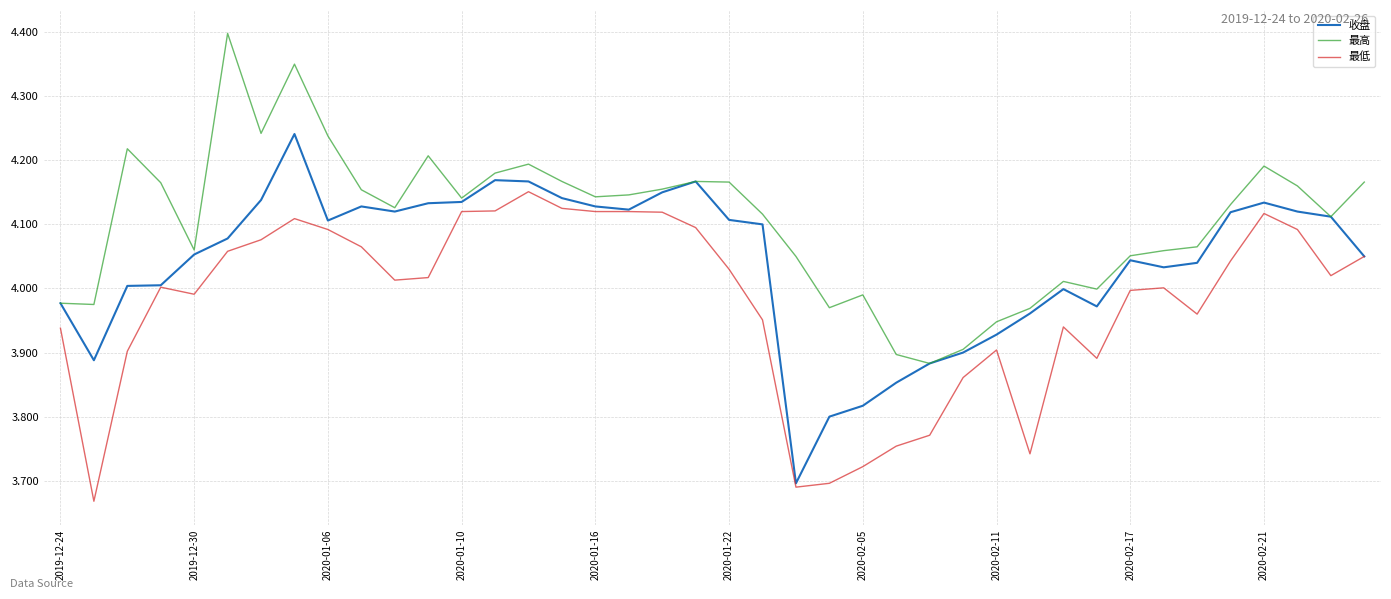

Which series has the largest total across all categories?

最高